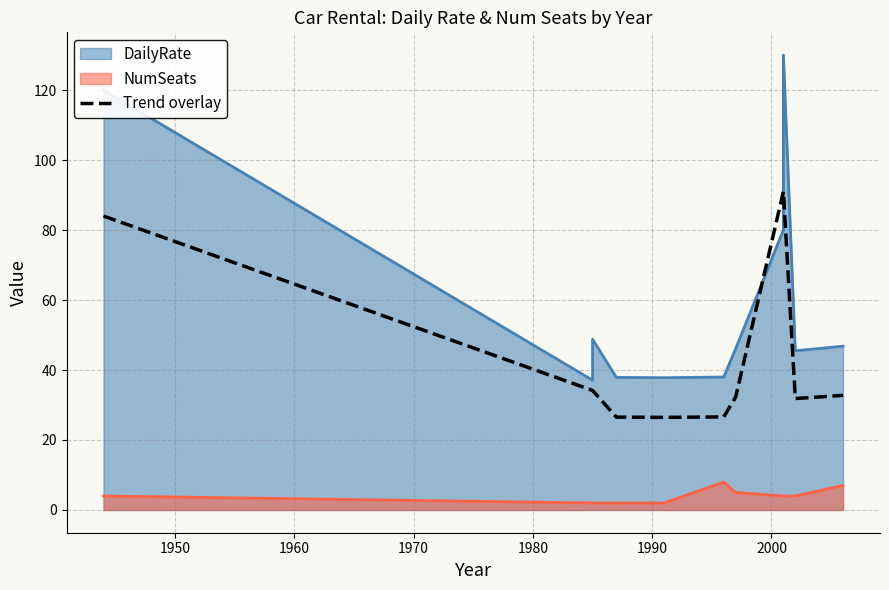

What is the value of the 9th point from the left?

91.0